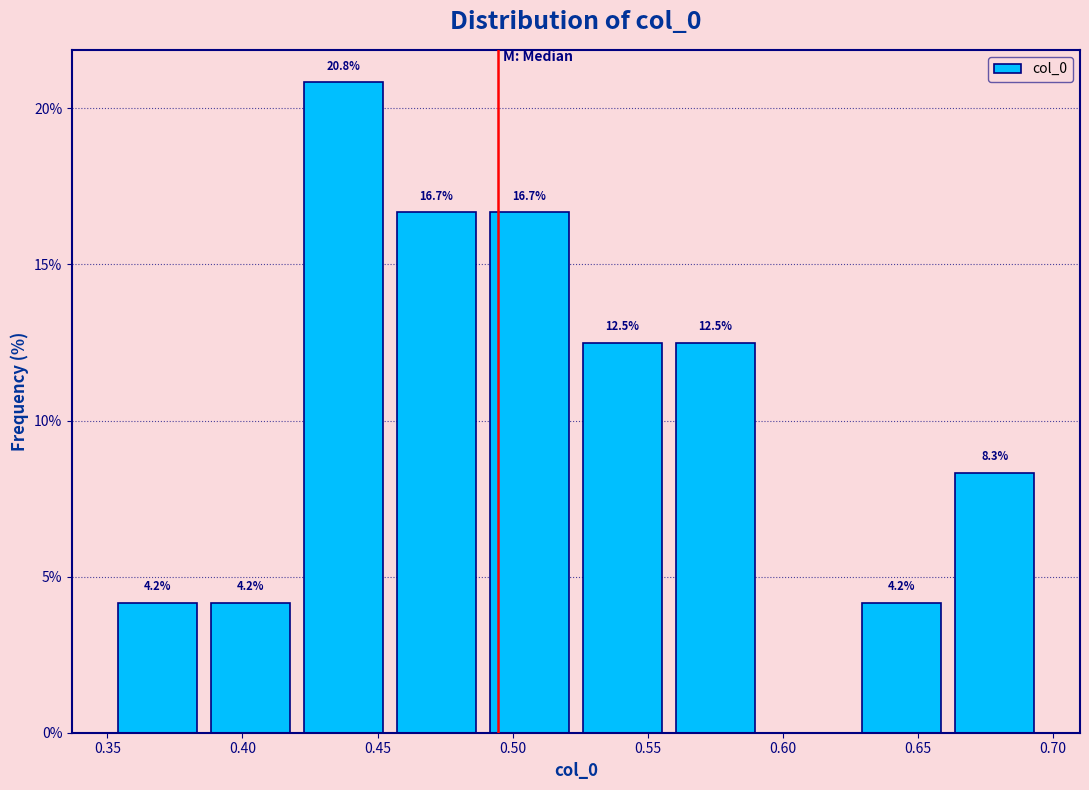

Over which range of the x-axis is the bar tallest?

0.420 to 0.455